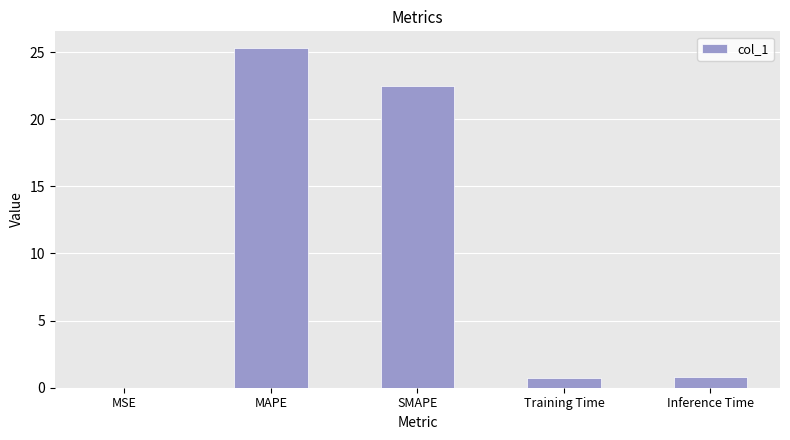

At which label is the value closest to 12?

SMAPE